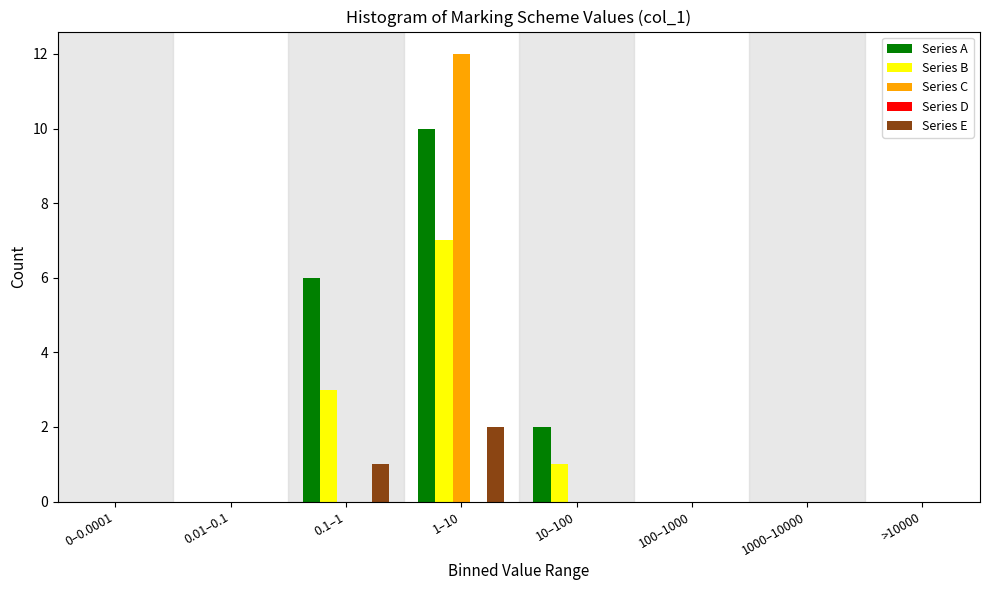

What is the sum of all Series A values?

18